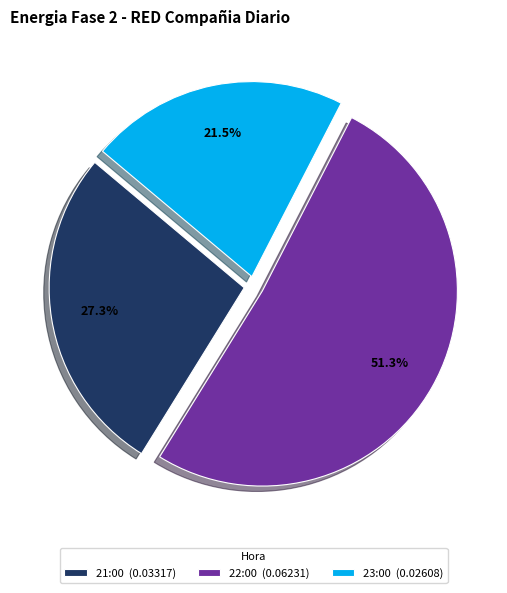

Which has a higher value, 21:00 (0.03317) or 23:00 (0.02608)?

21:00 (0.03317)